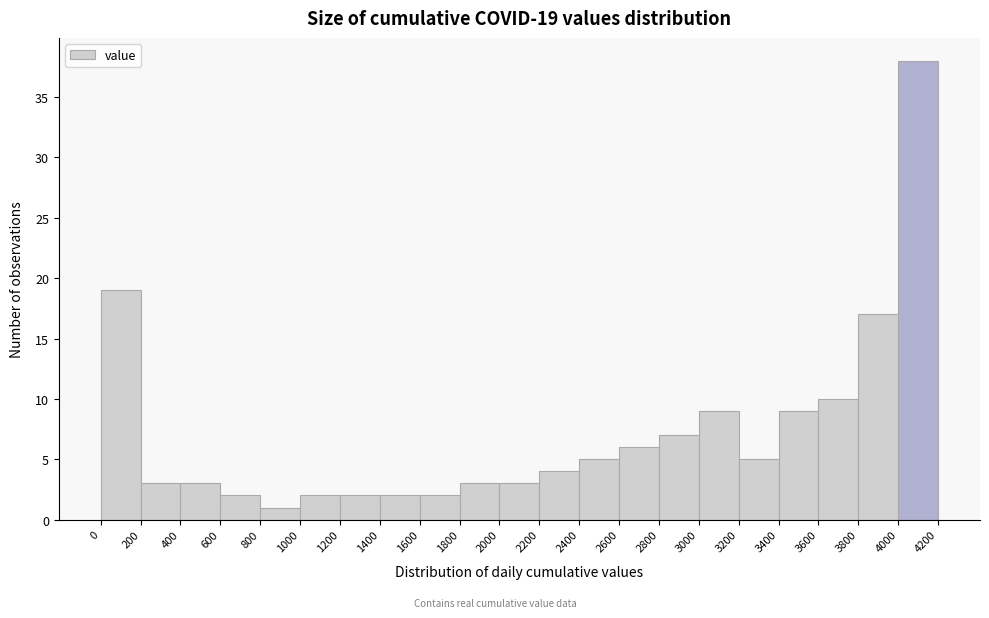

Over which range of the x-axis is the bar tallest?

4000 to 4200